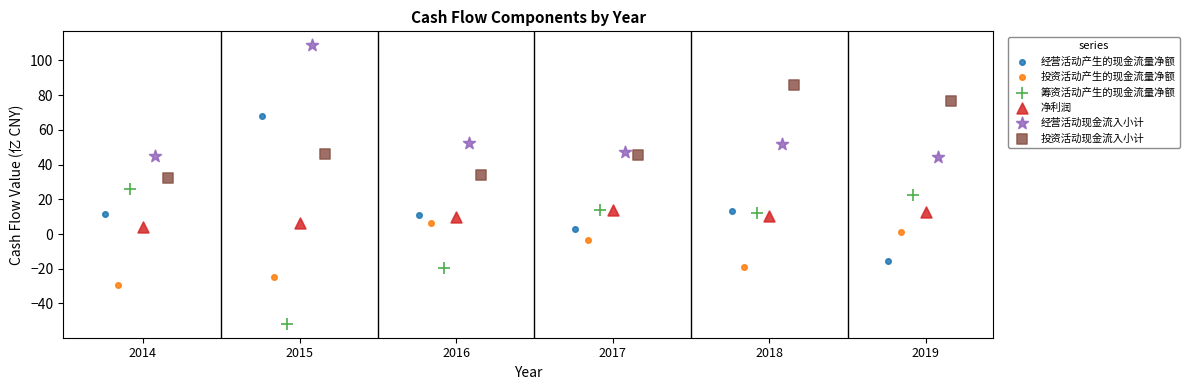

Which series contains the lowest Y value?

筹资活动产生的现金流量净额